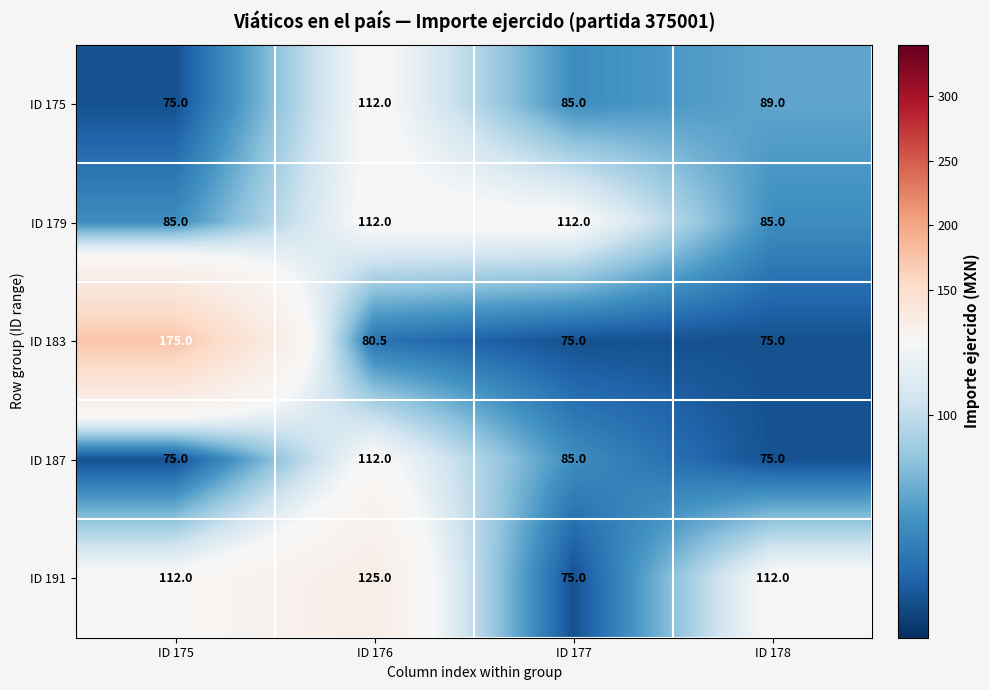

What is the minimum value shown in the chart?

75.0